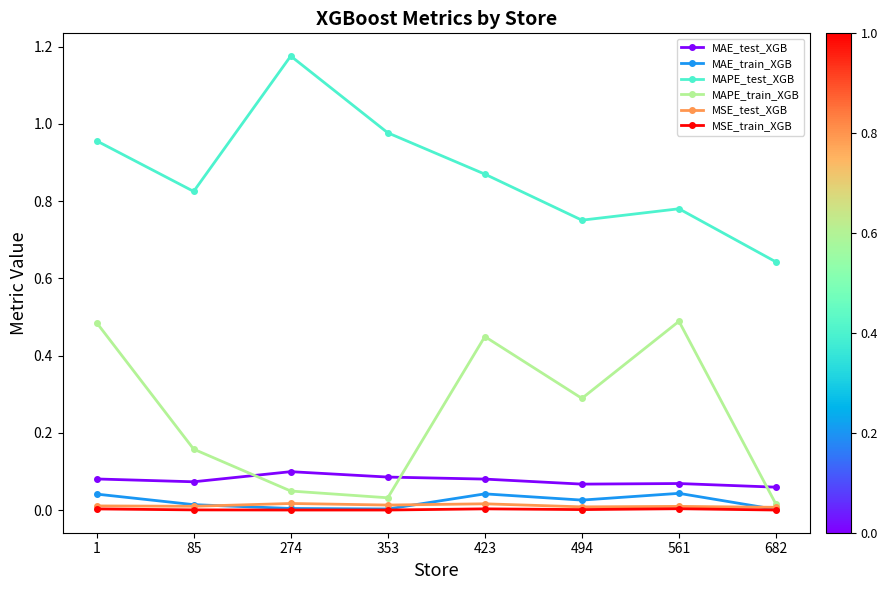

True or false: MSE_test_XGB and MAPE_test_XGB cross at least once.

False